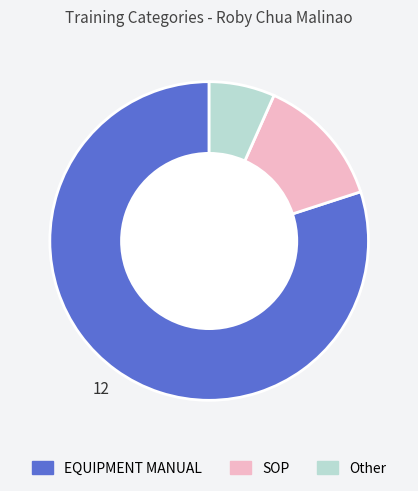

How many segments does this pie chart have?

3